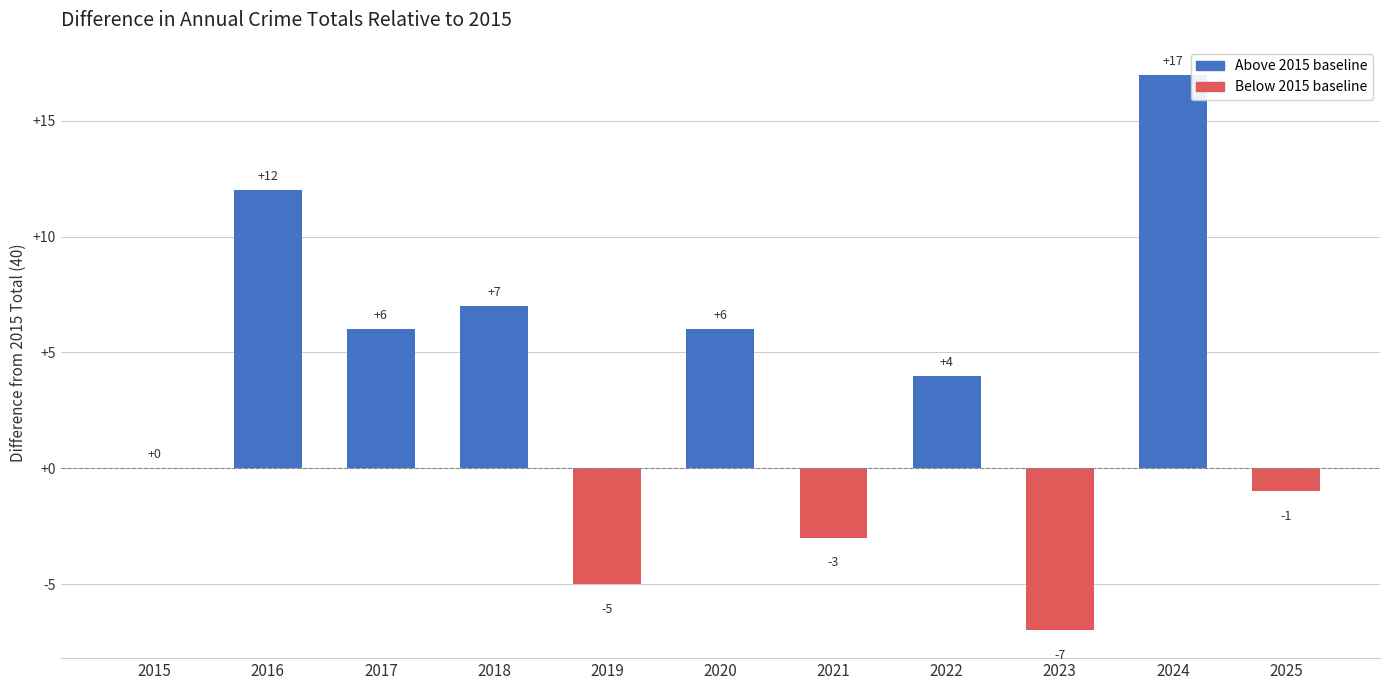

At which category does the chart reach its peak across all series?

2024